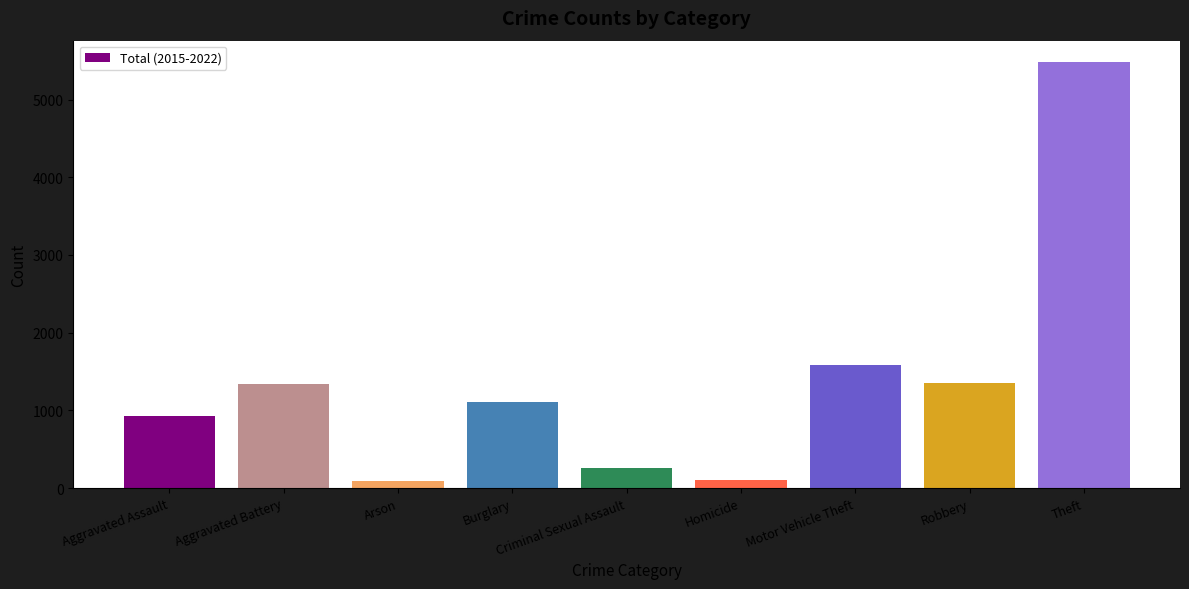

What is the average value?

1361